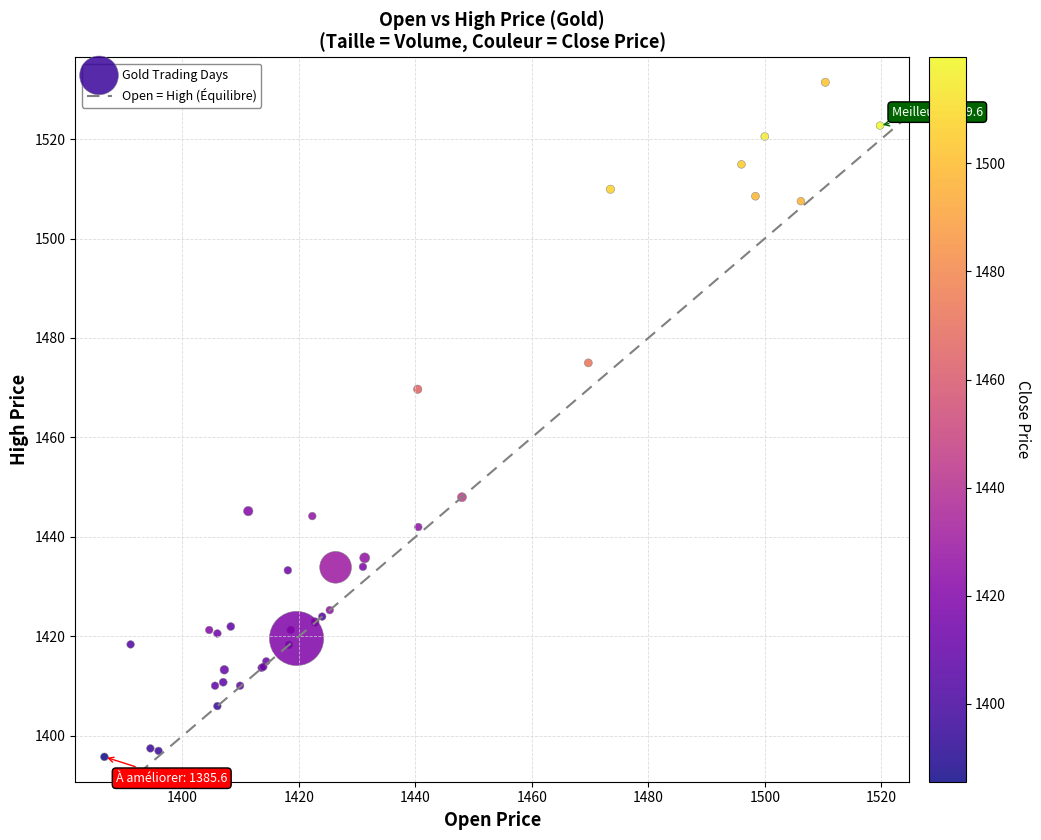

What Y value in the scatter plot is closest to 1463?

1469.7